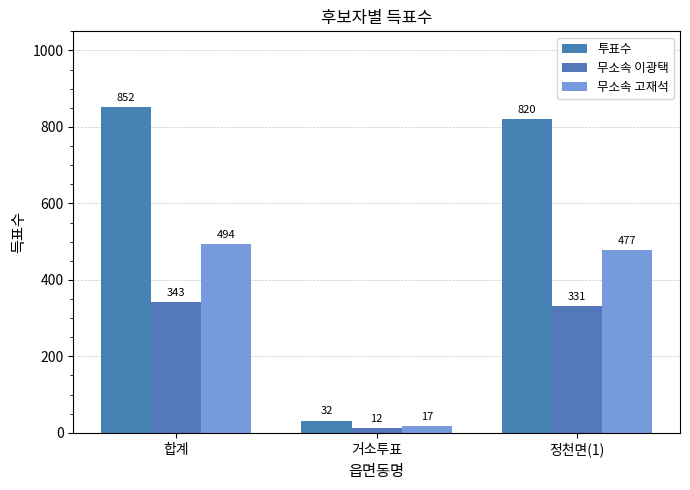

Which series changed the most between 합계 and 정천면(1)?

투표수